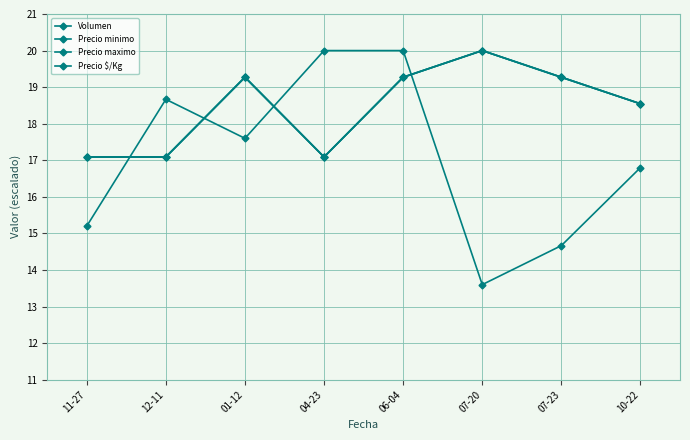

Does the chart have visible grid lines?

Yes